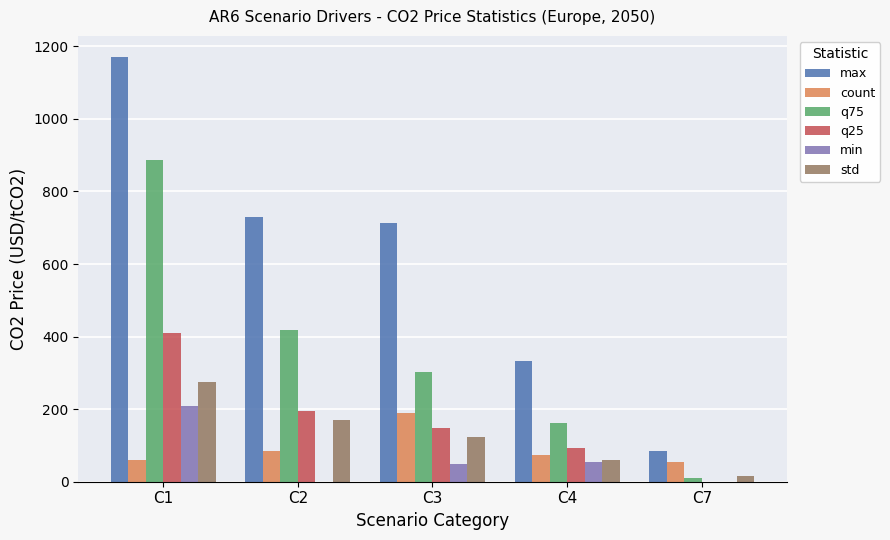

Which series has the largest total across all categories?

max